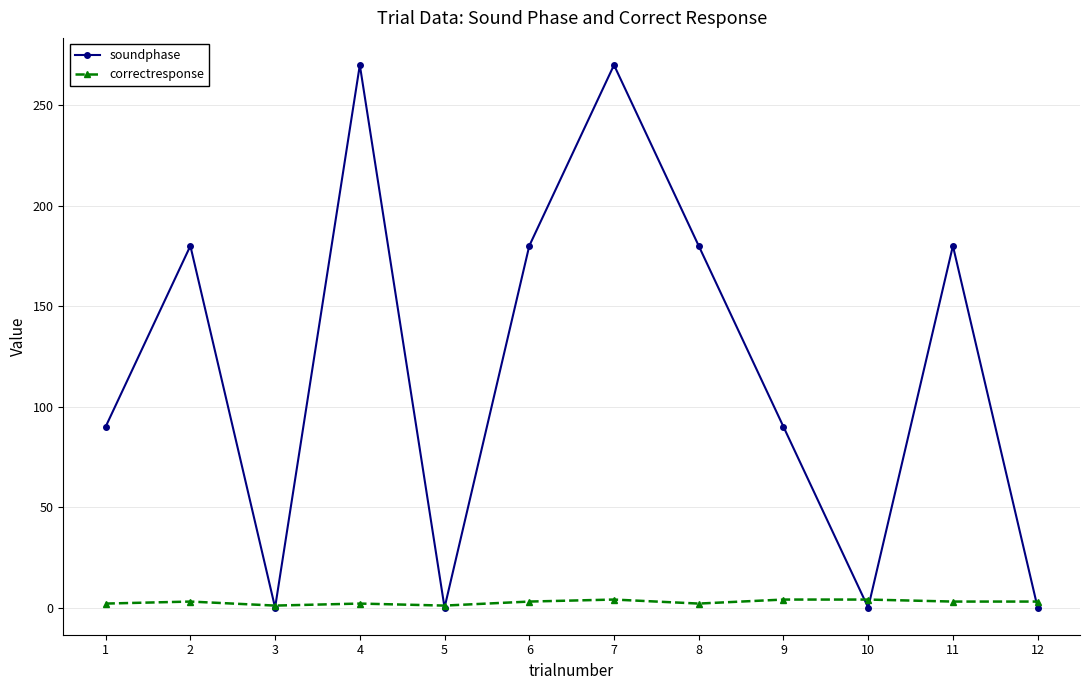

True or false: soundphase has a value of 22 at 9.

False